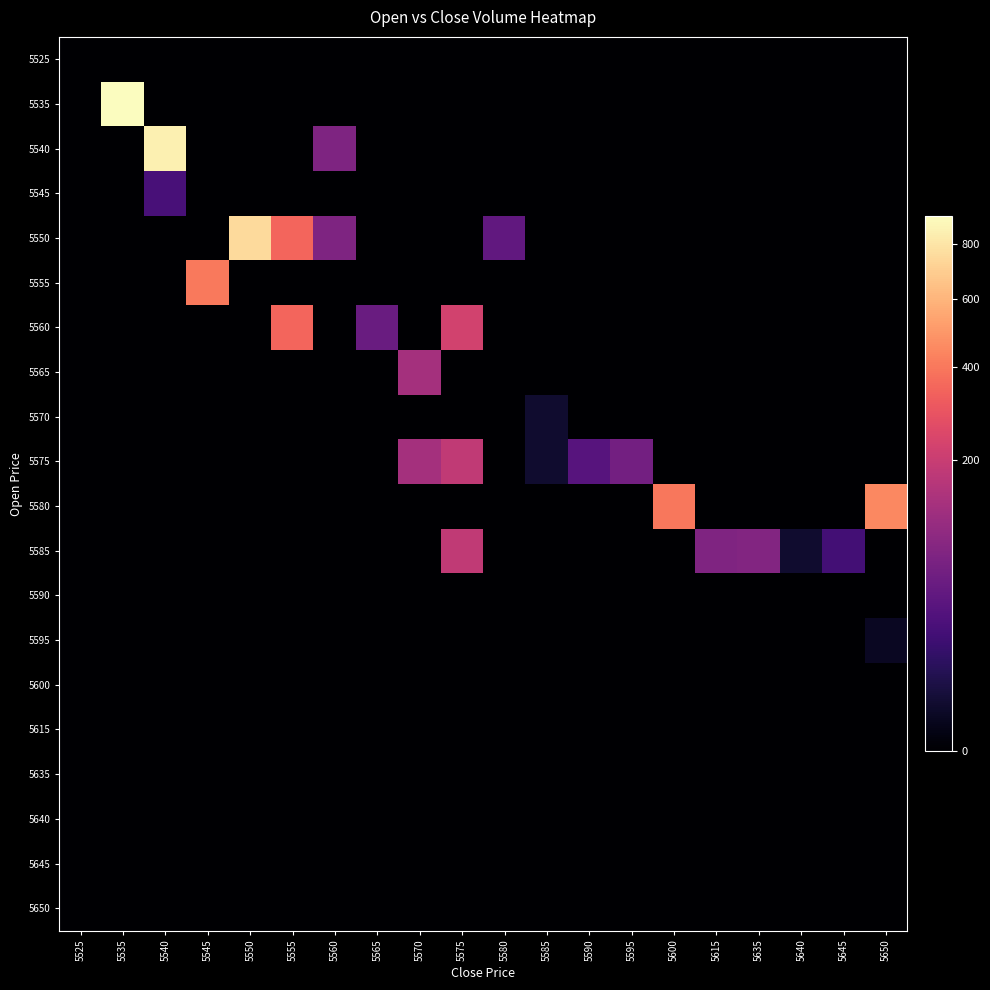

At how many categories does at least one series exceed 570?

3